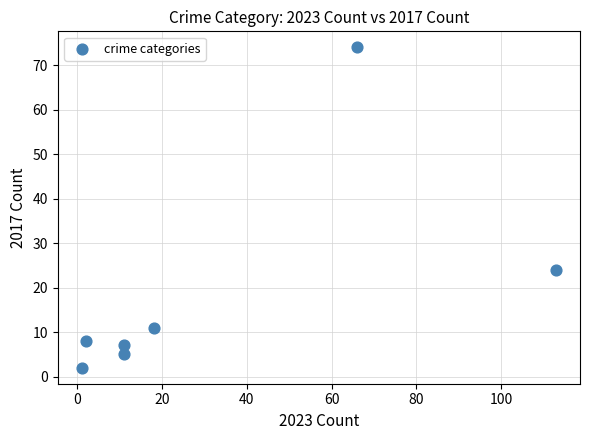

What is the range of X values (max minus min)?

112